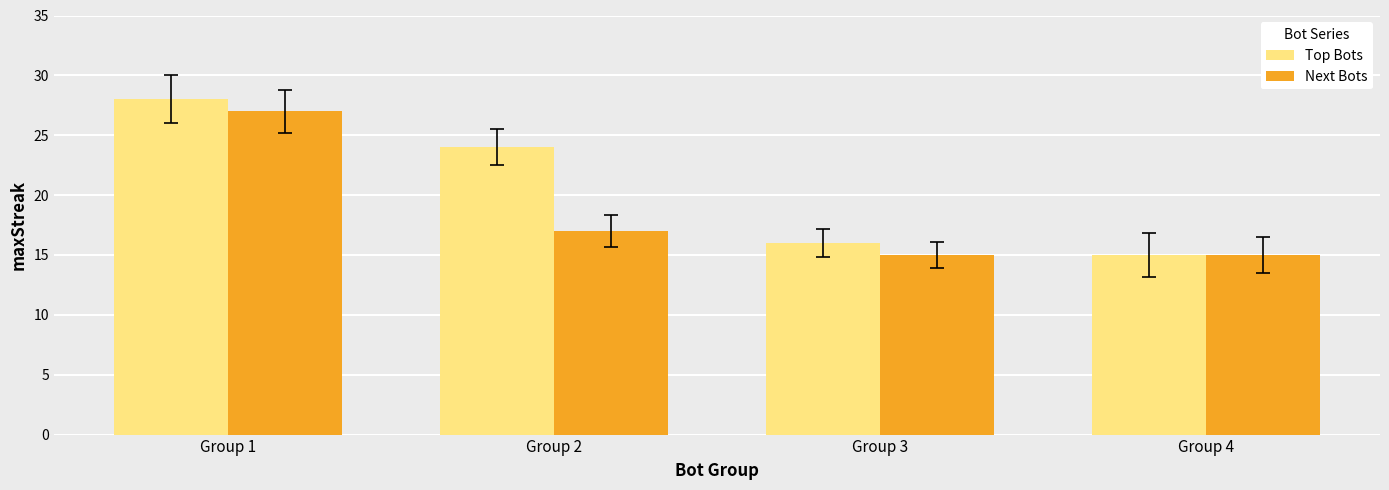

The value of Next Bots at Group 2 is 17. True or false?

True